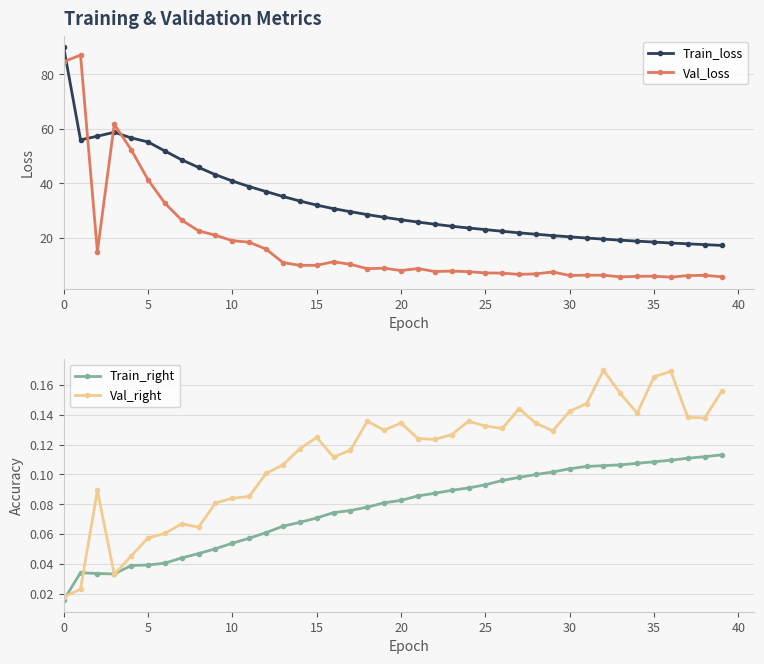

What is the greatest value displayed?

89.9